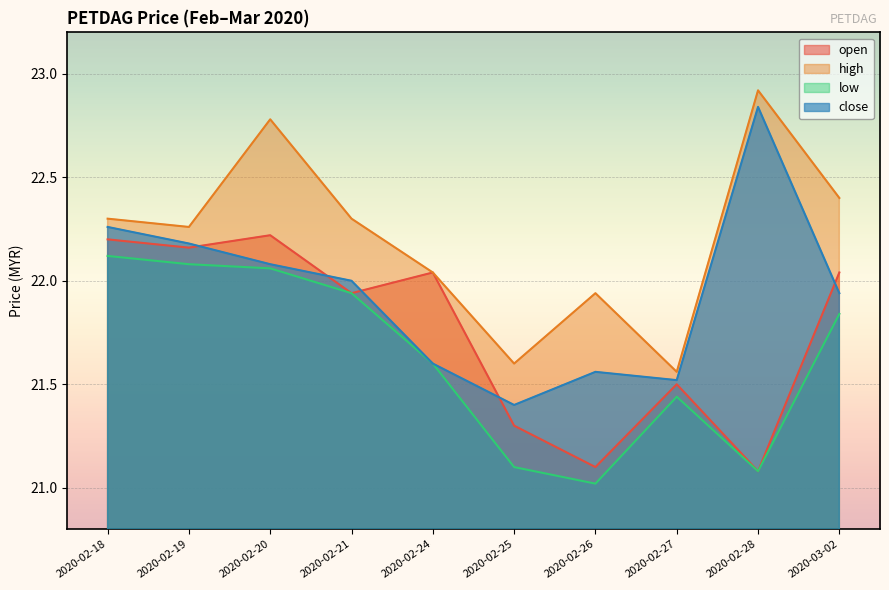

True or false: high and close intersect in this chart.

False